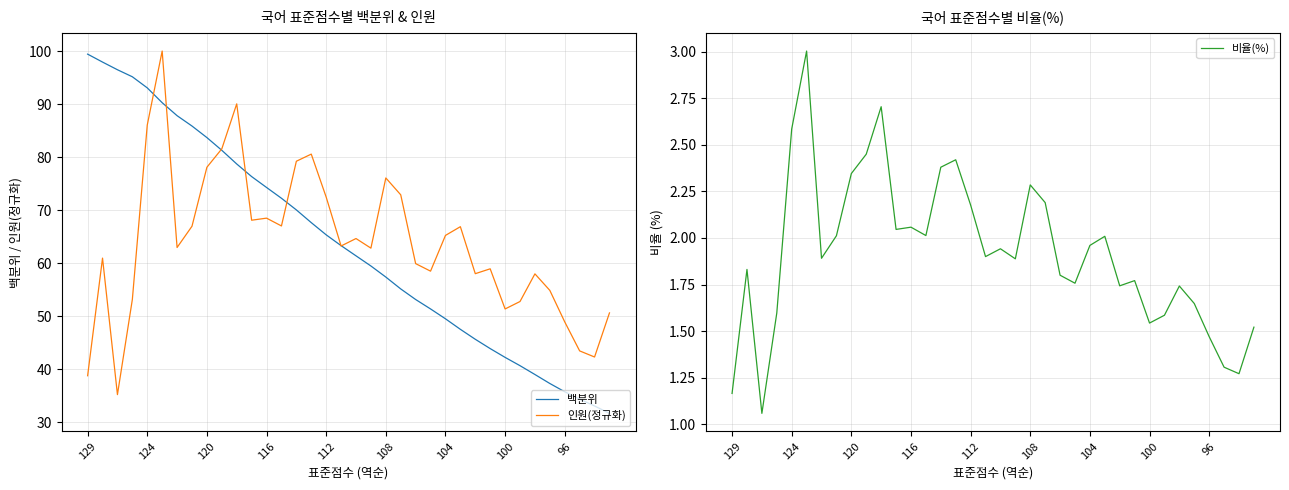

The value of 인원(정규화) at 108 is 76.1. True or false?

True